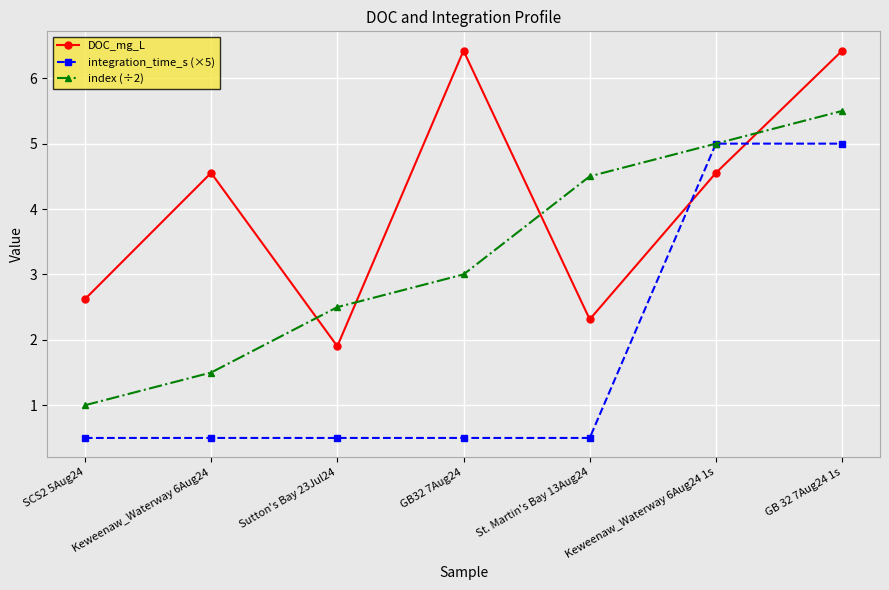

True or false: integration_time_s (×5) and DOC_mg_L cross at least once.

True